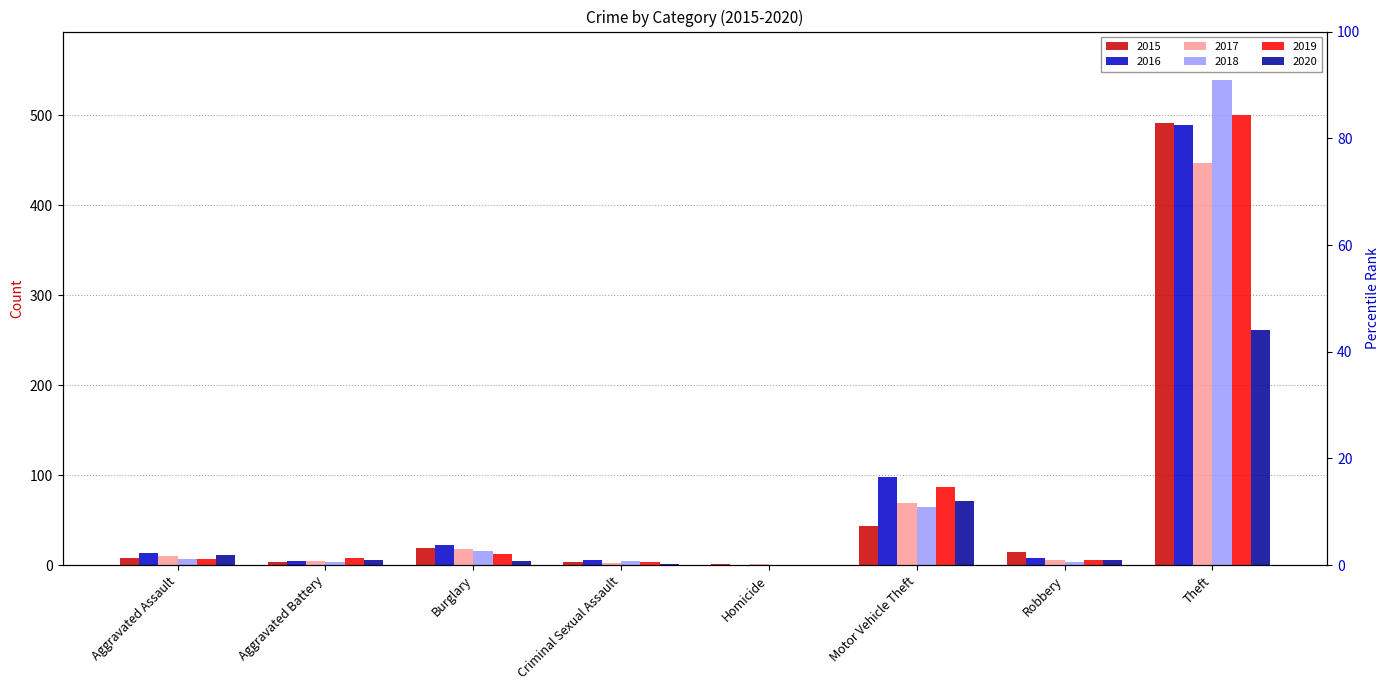

At how many categories does at least one series exceed 523?

1